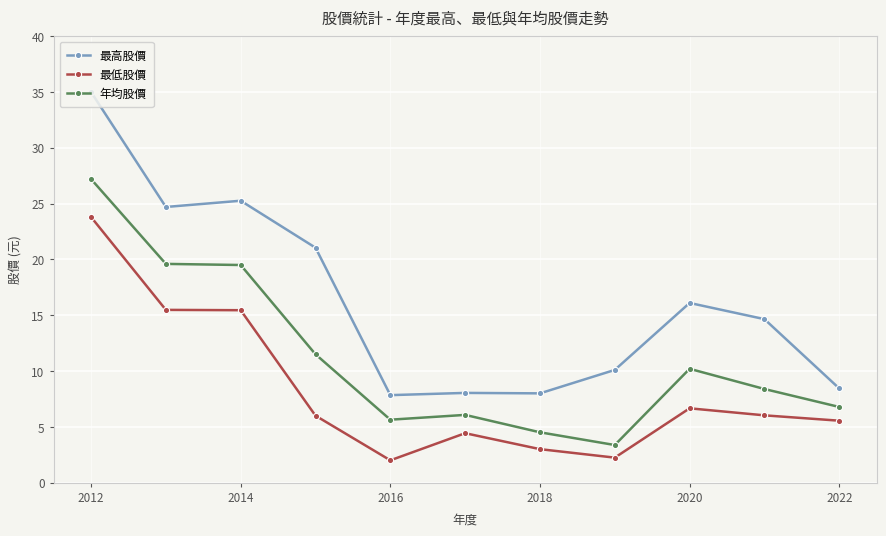

True or false: 最低股價 has more than 0 interior local peaks.

True